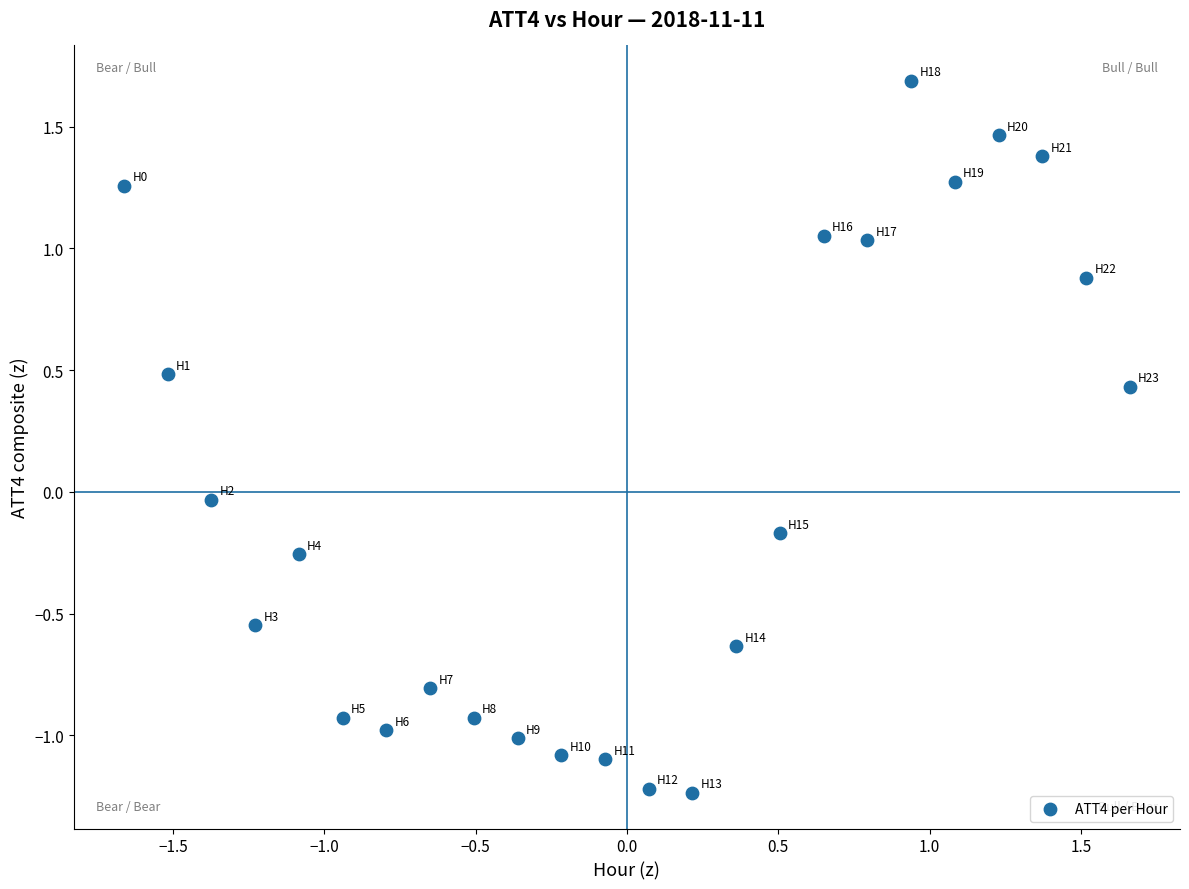

What is the range of Y values (max minus min)?

2.9